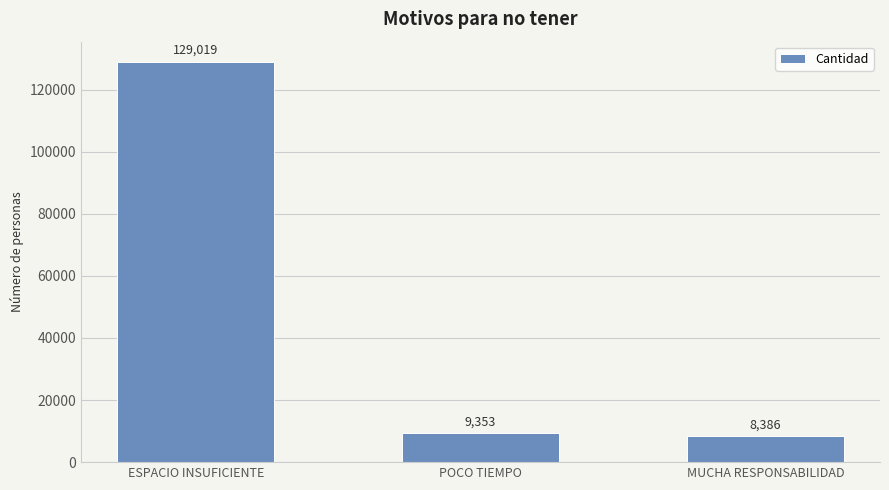

Is it true that the value at POCO TIEMPO is 9353?

True